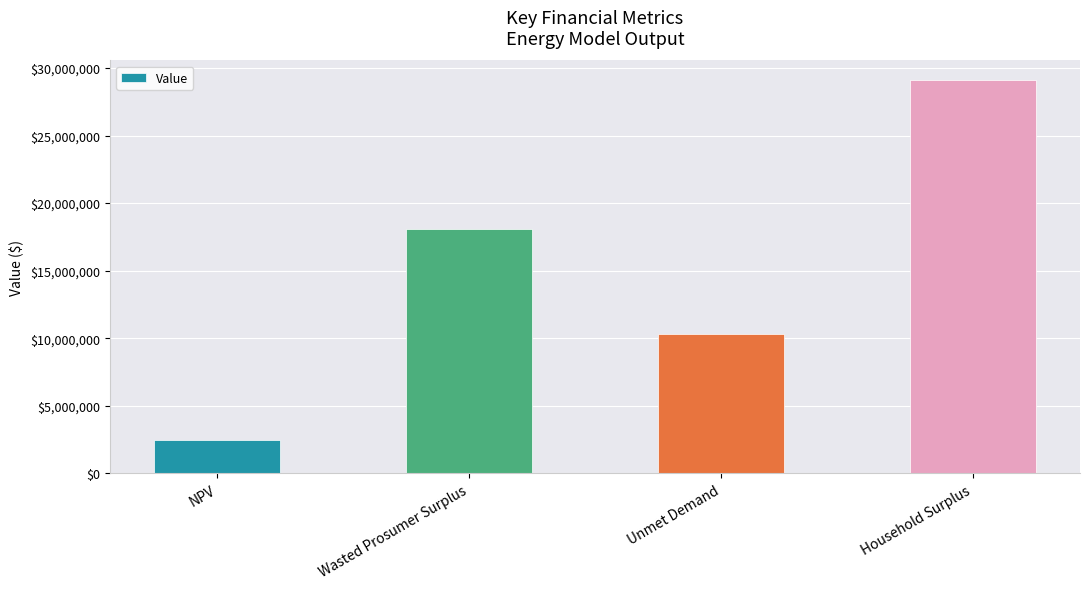

True or false: the data shows 2171309.1 at Unmet Demand.

False